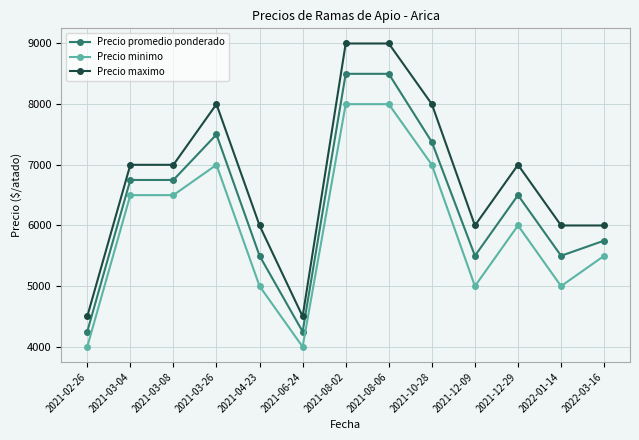

What is the spread (max minus min) of values at 2021-06-24?

500